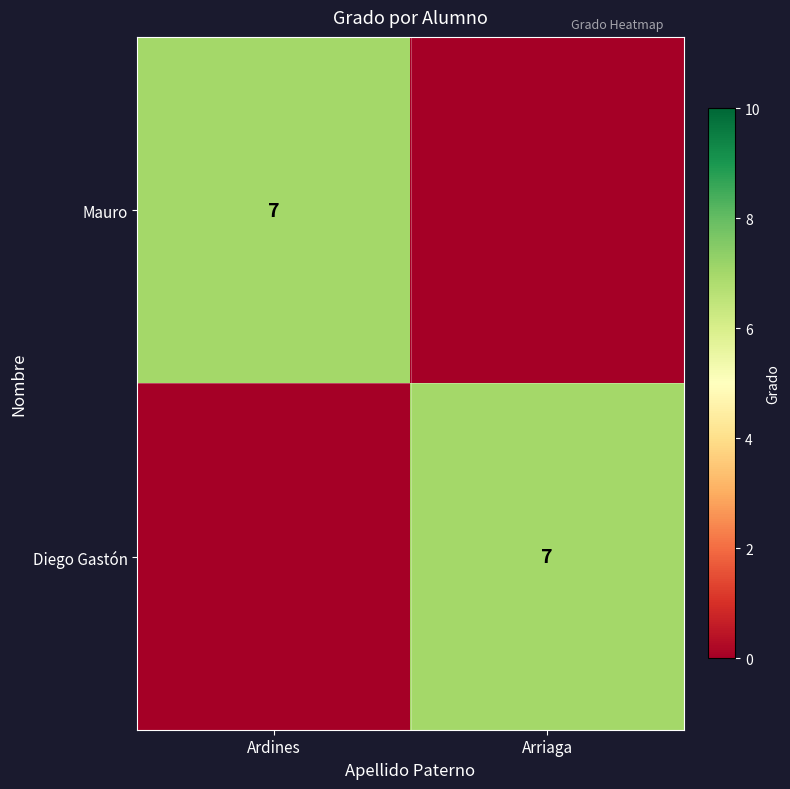

The Diego Gastón series shows 13 at Arriaga. True or false?

False